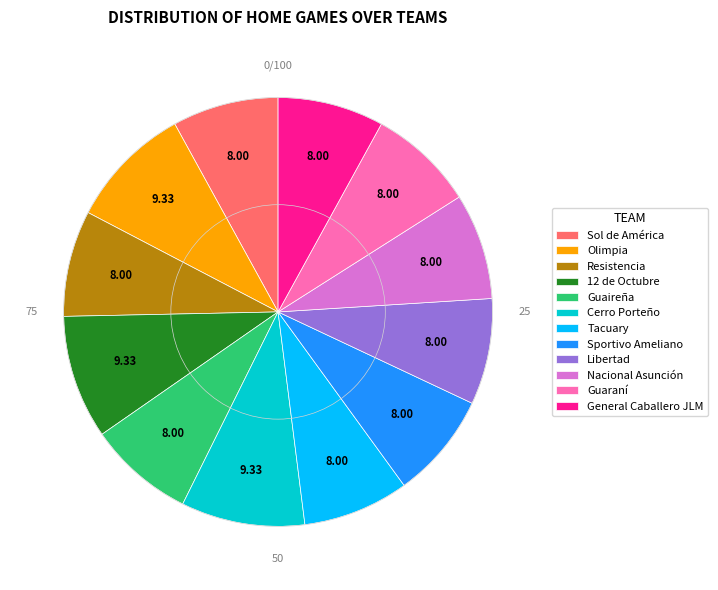

How many segments does this pie chart have?

12